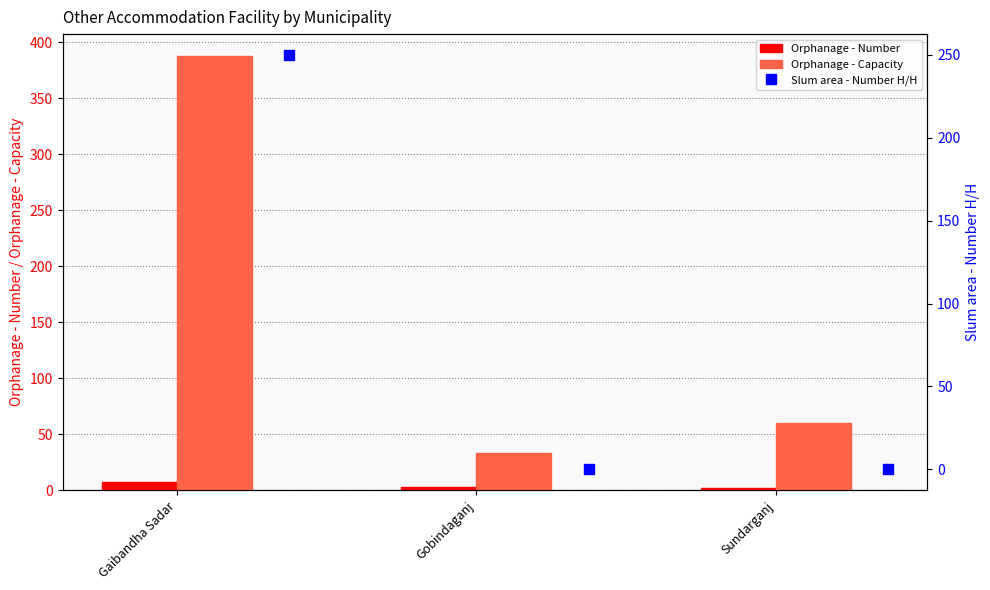

At which category is the sum across all series the highest?

Gaibandha Sadar